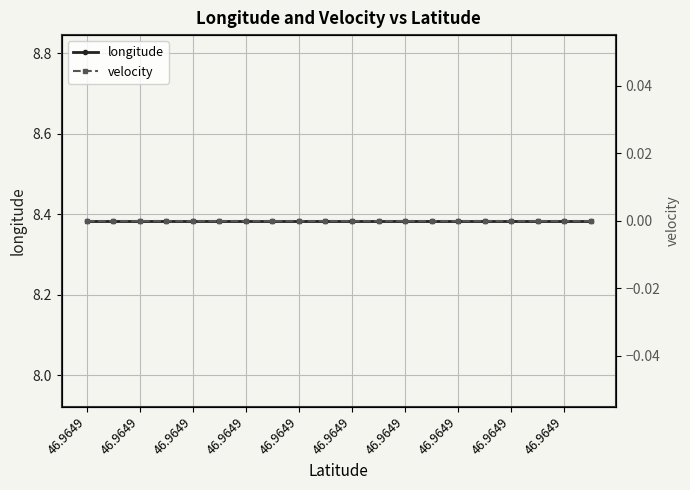

Rank the series by their maximum value, from lowest to highest.

velocity, longitude